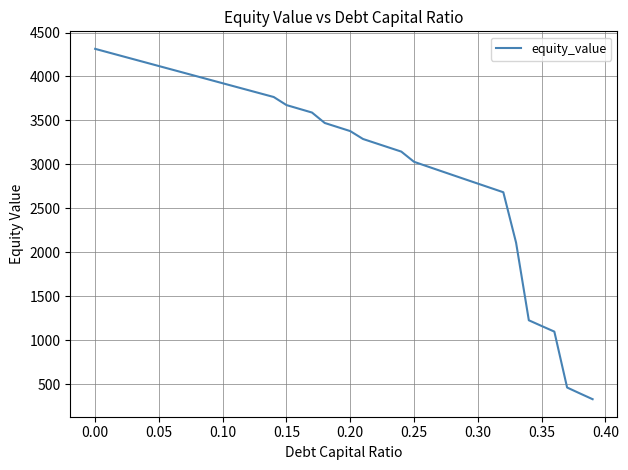

What is the minimum value shown in the chart?

330.1